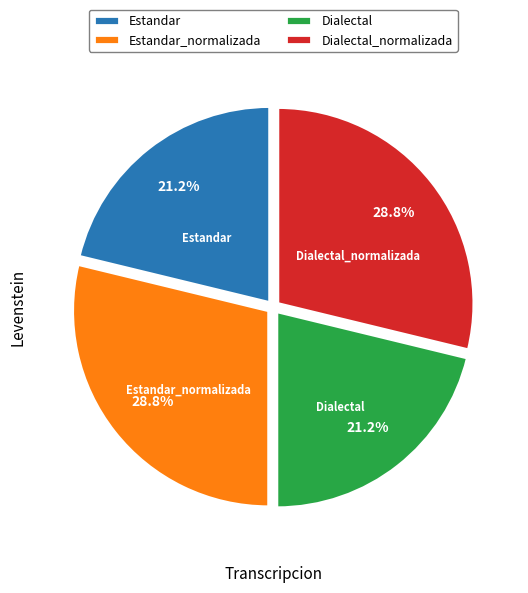

Which has a higher value, Dialectal or Estandar_normalizada?

Estandar_normalizada